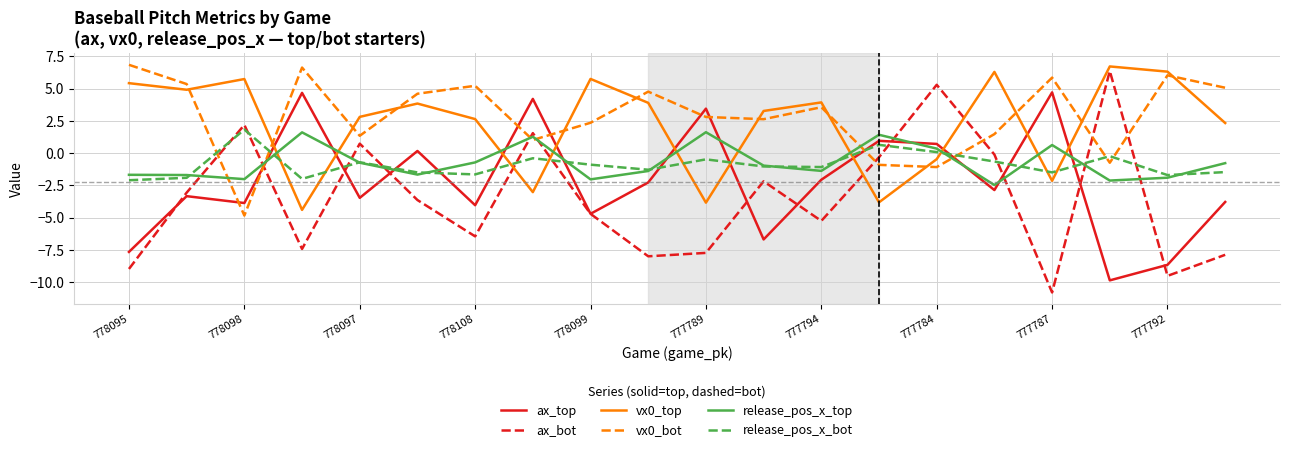

What is the maximum value shown in the chart?

6.8